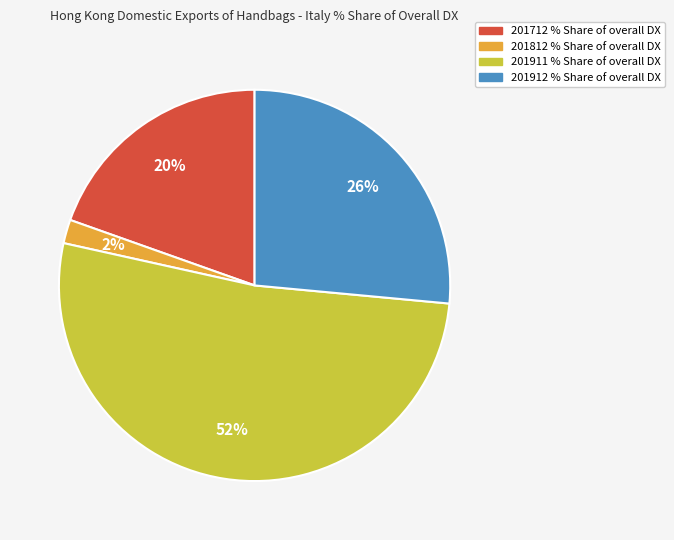

To the nearest percent, what percentage of the pie is 201912 % Share?

26%